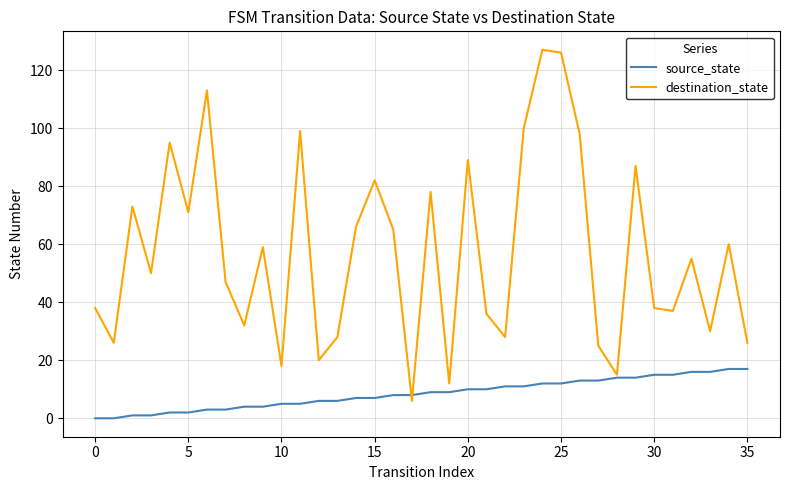

Which series has the largest total across all categories?

destination_state